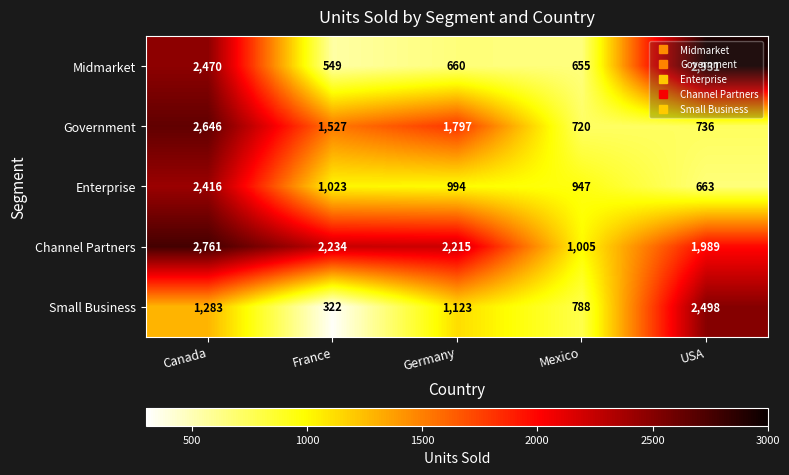

How many categories are shown in the chart?

5